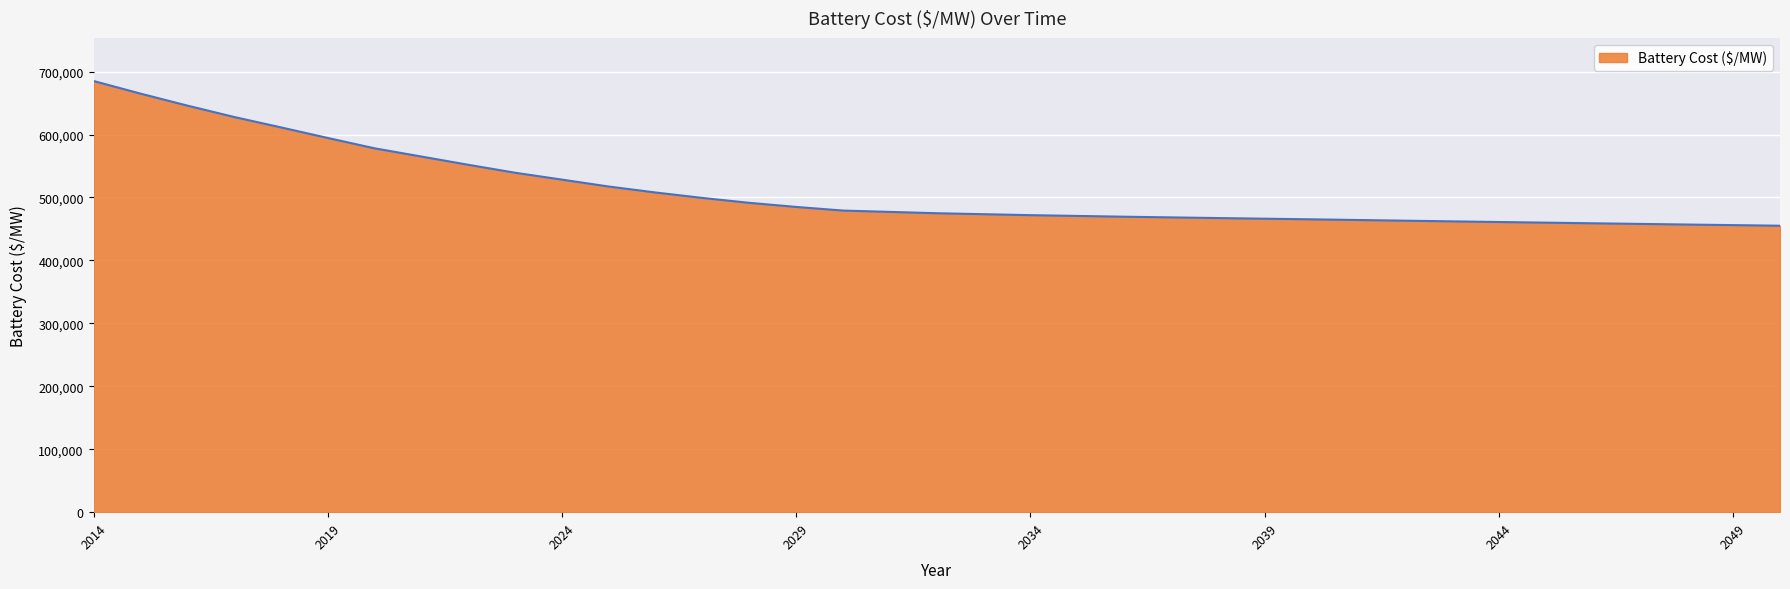

What is the difference between the maximum and minimum values?

229903.1